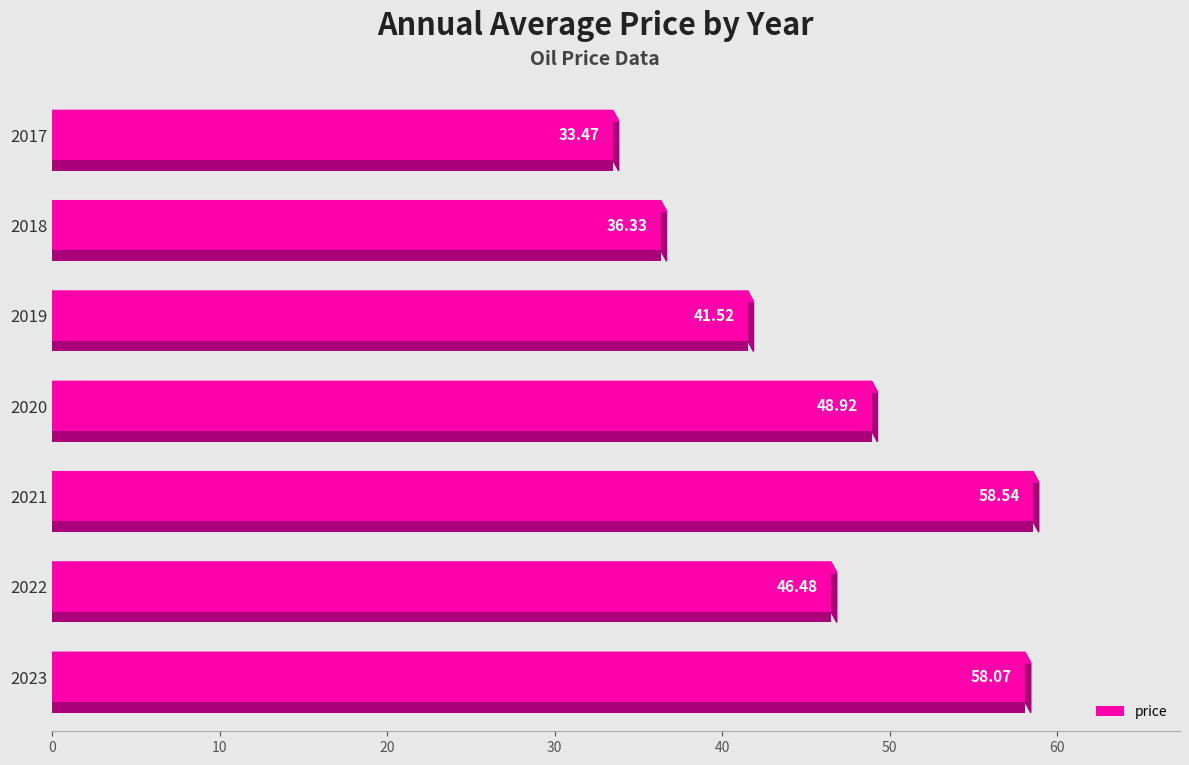

How many data points are less than 46?

3